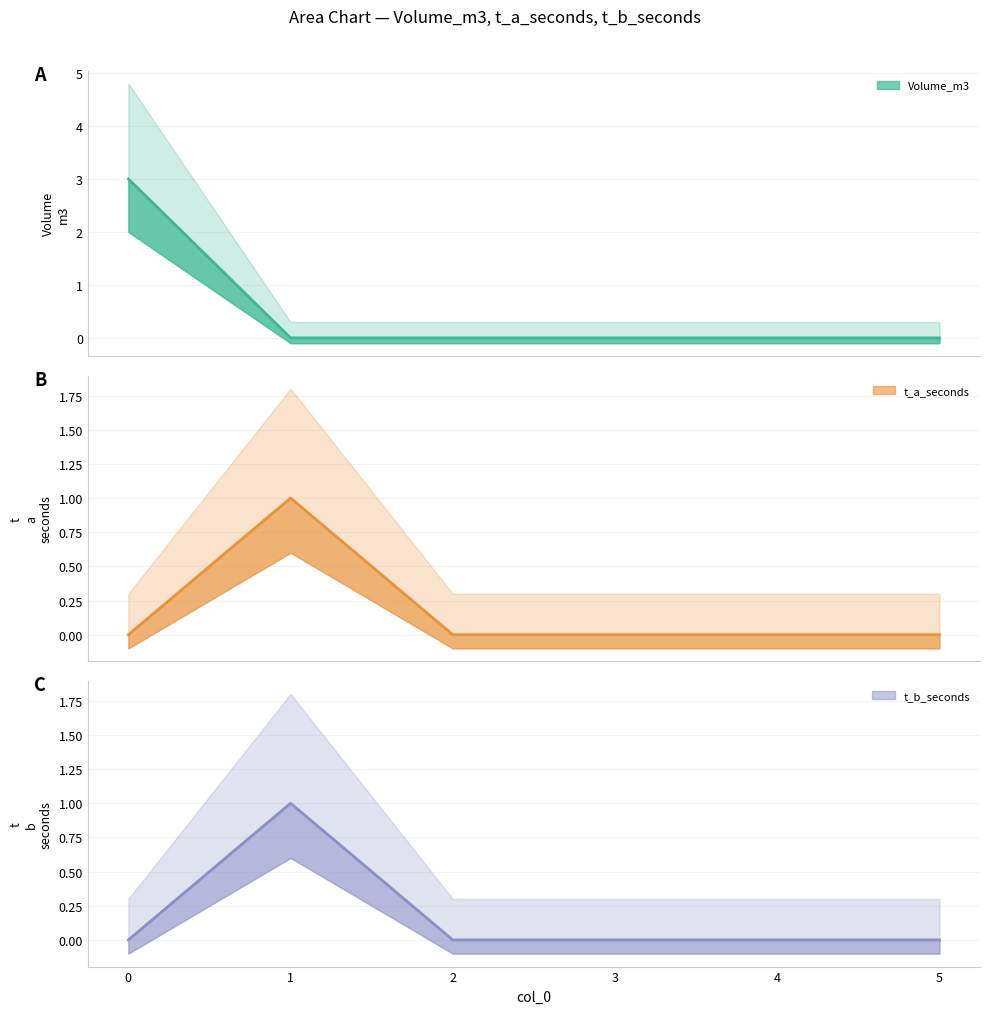

Between 5 and 2, which is larger?

5